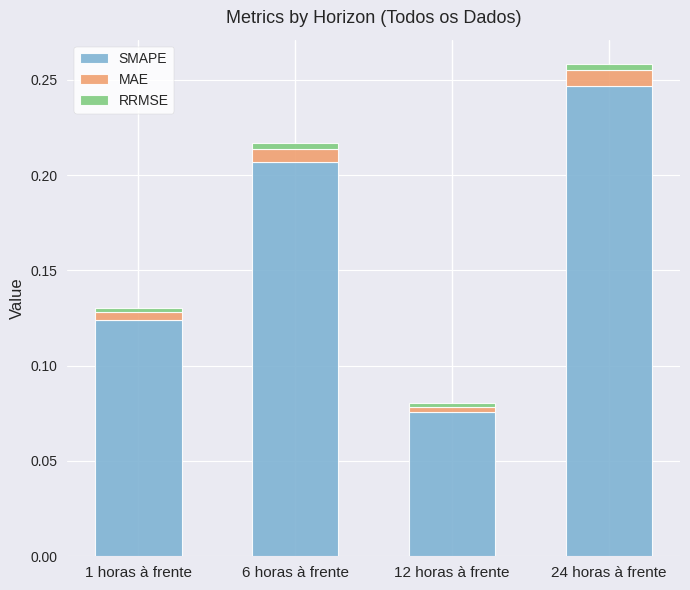

At which category is the sum across all series the highest?

24 horas à frente